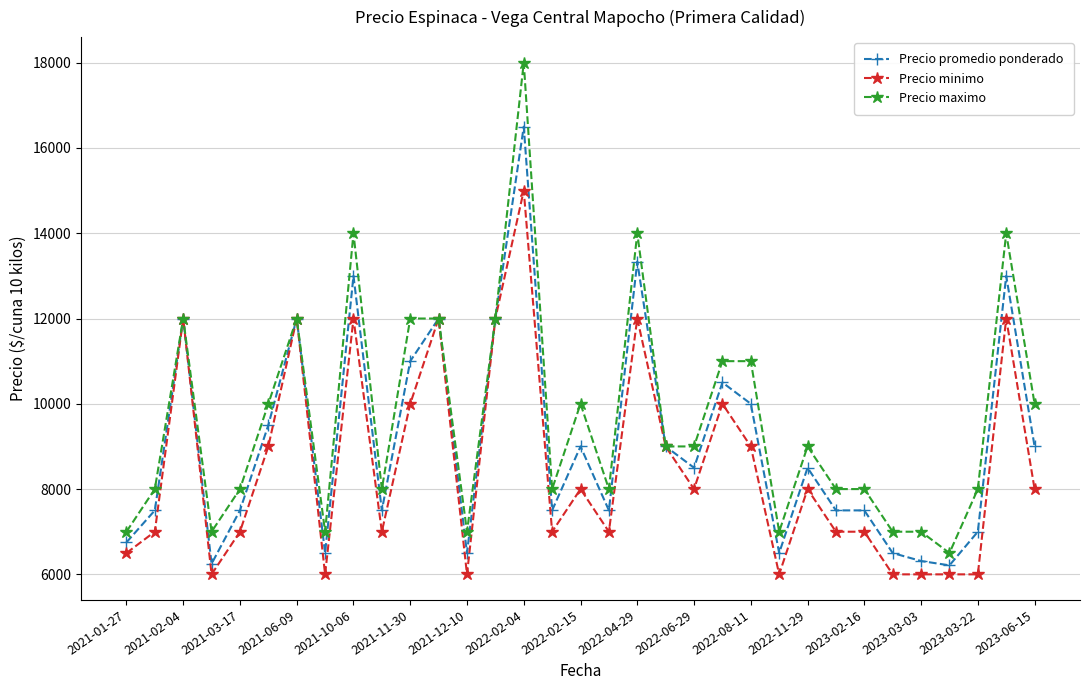

How many lines are shown in the chart?

3